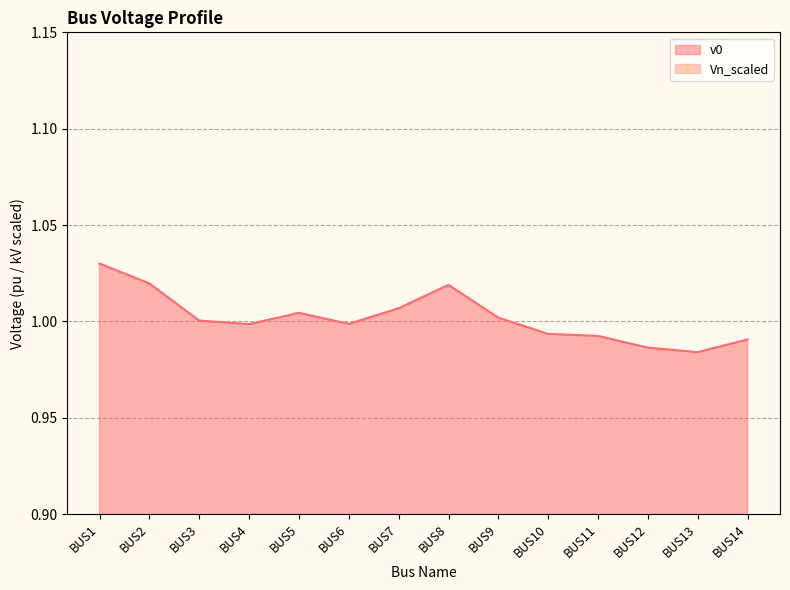

True or false: v0 and Vn_scaled cross at least once.

False